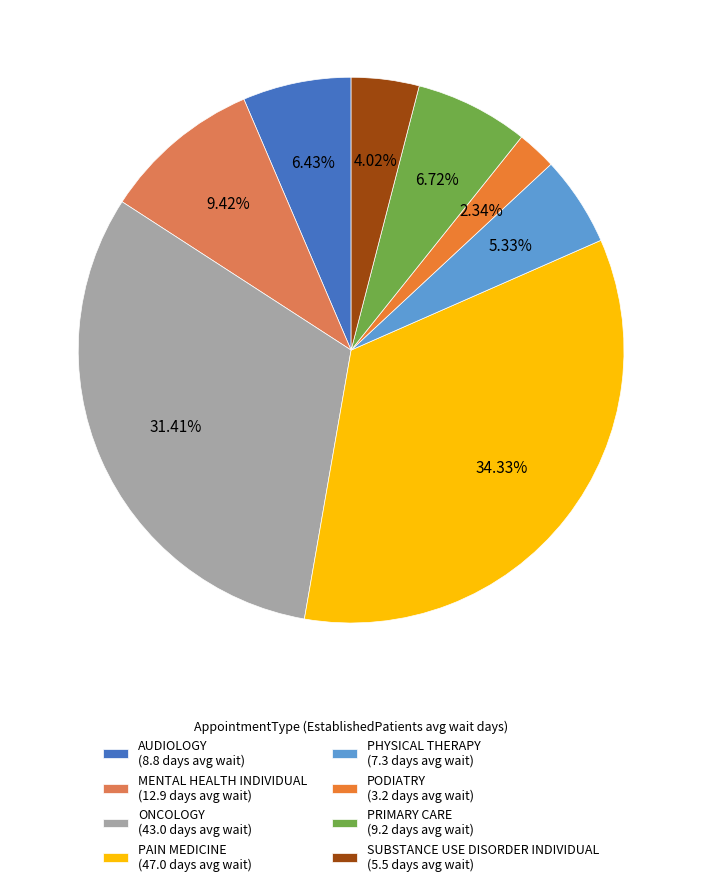

Is it true that PODIATRY is 14% of the pie?

False